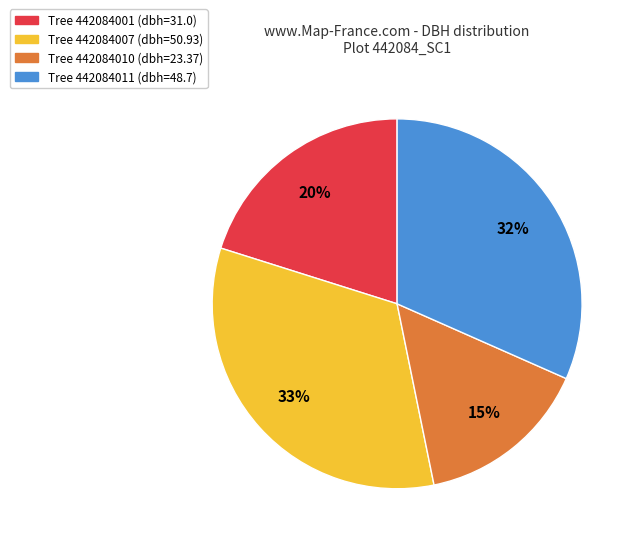

Is there any slice that represents more than half of the pie?

No